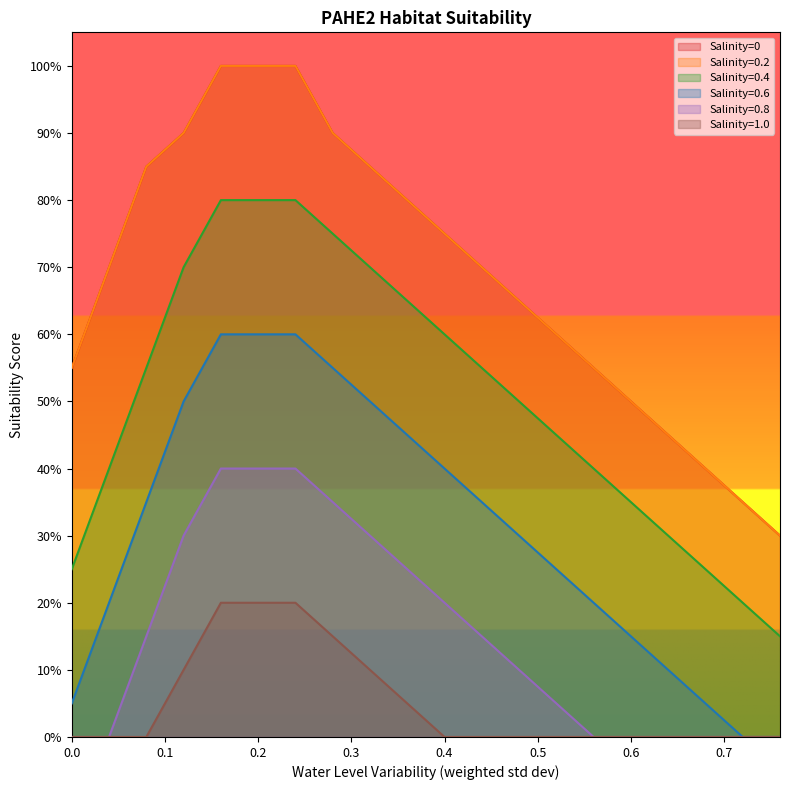

True or false: Salinity=0.2 and Salinity=1.0 cross at least once.

False